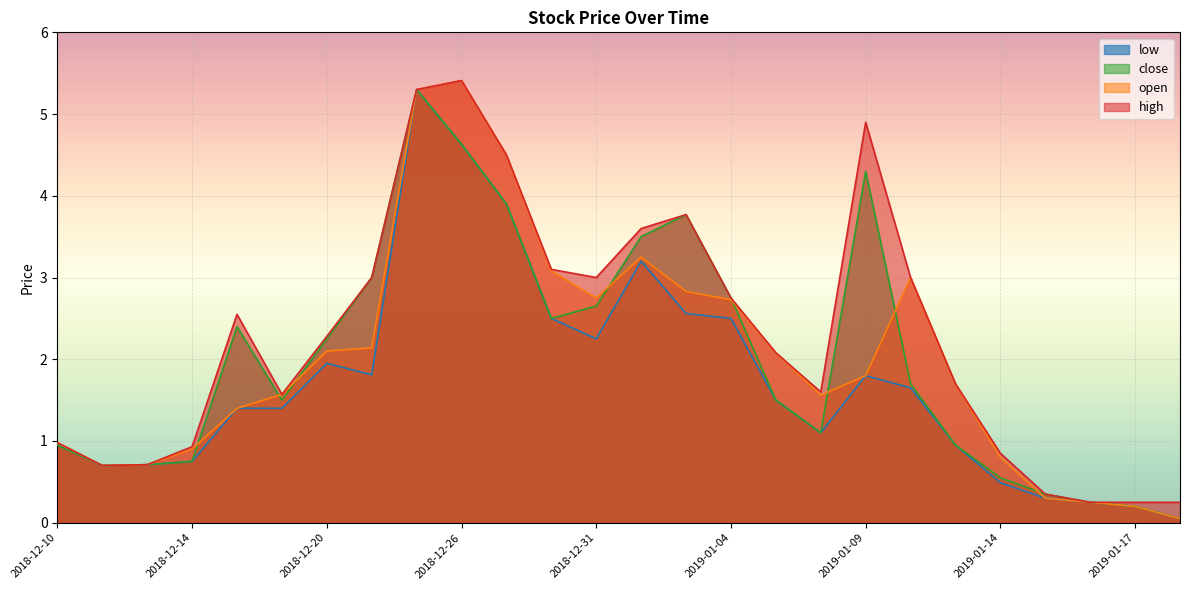

At how many categories does at least one series exceed 1?

17